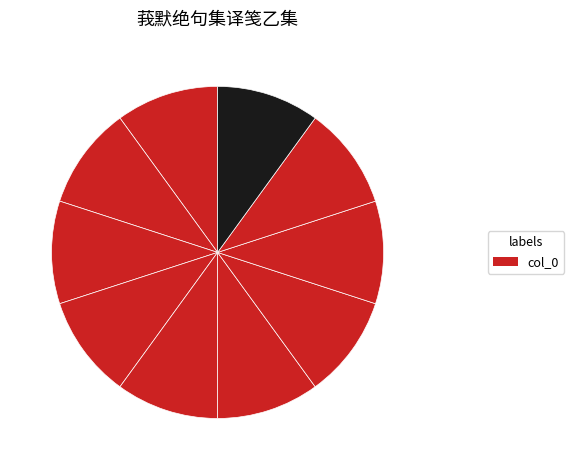

How many segments does this pie chart have?

10